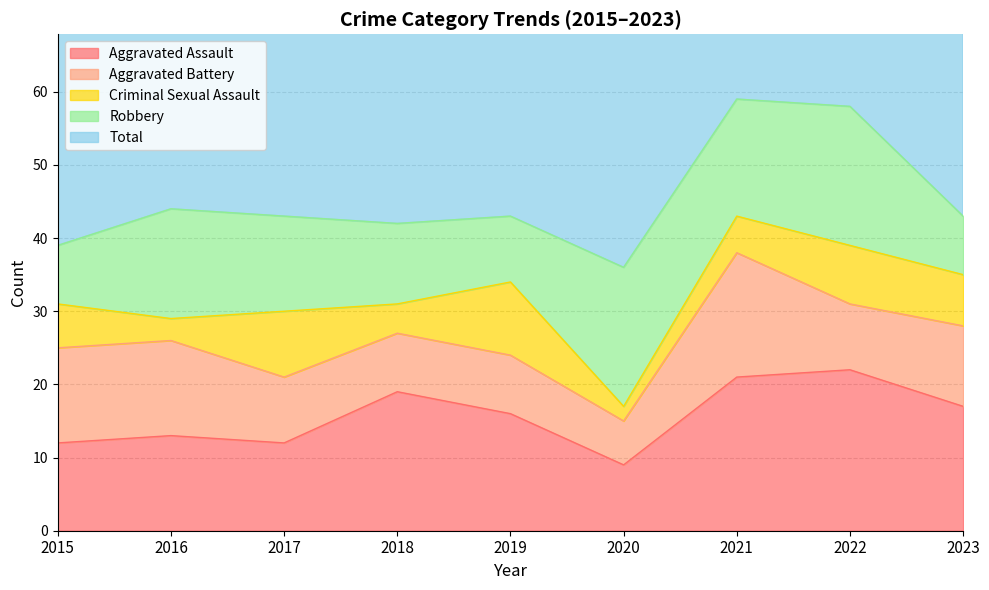

What is the maximum value for Aggravated Battery?

17